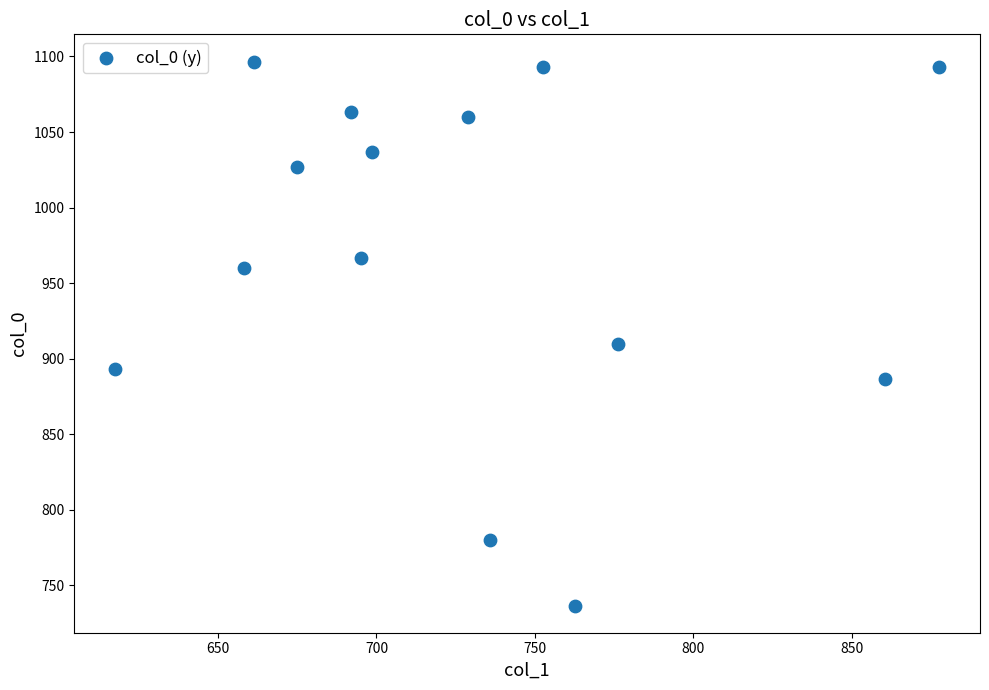

What is the range of Y values (max minus min)?

360.0